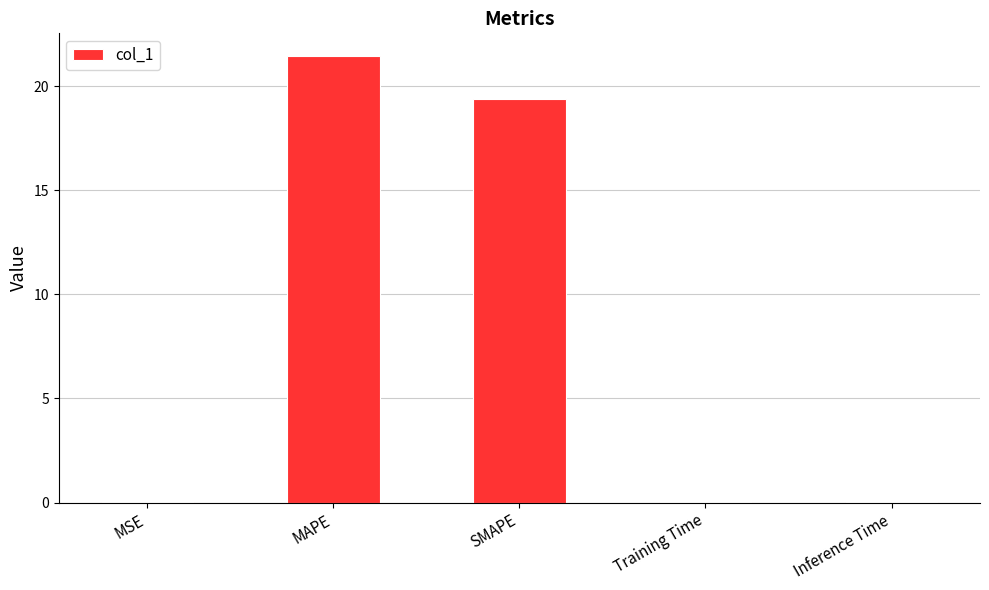

What is the sum of all values?

40.9